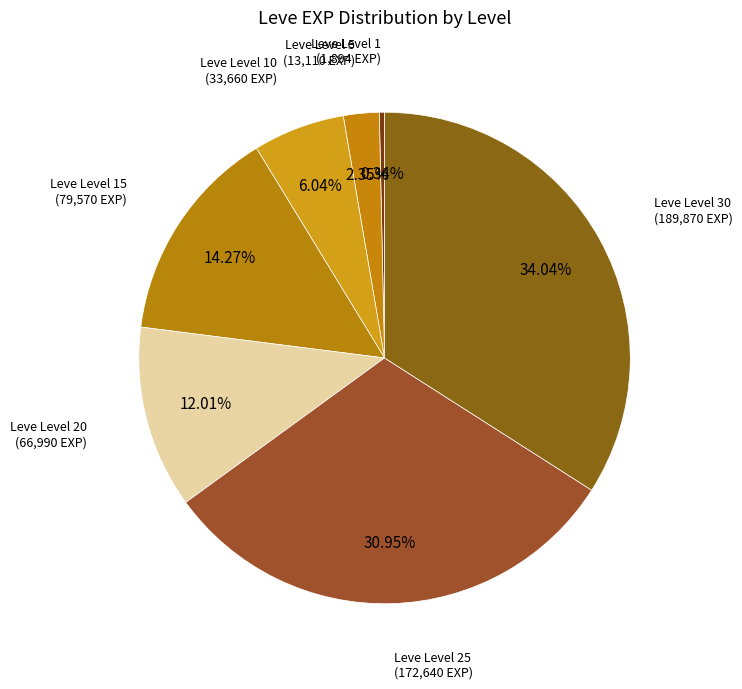

Rank the categories by value from highest to lowest.

Leve Level 30, Leve Level 25, Leve Level 15, Leve Level 20, Leve Level 10, Leve Level 5, Leve Level 1